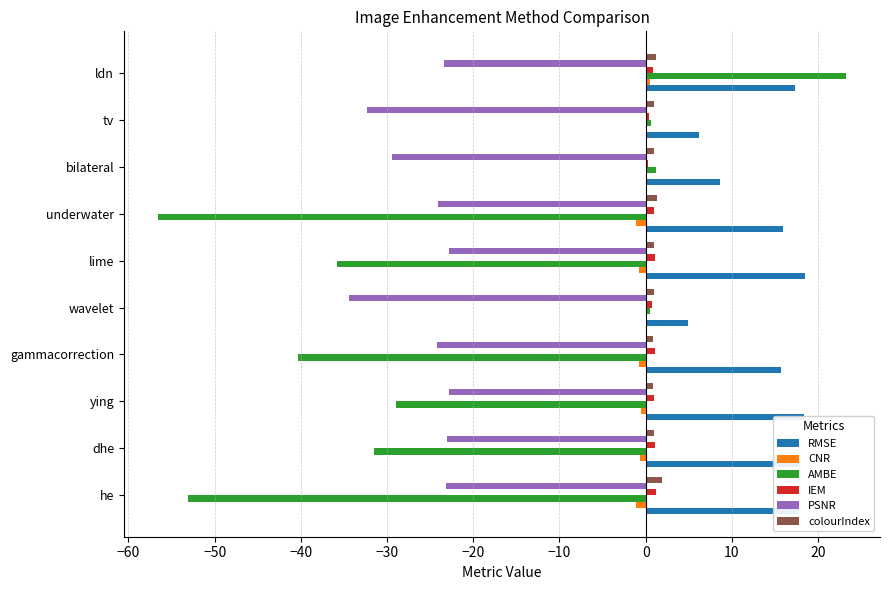

The value of colourIndex at he is 1.9. True or false?

True